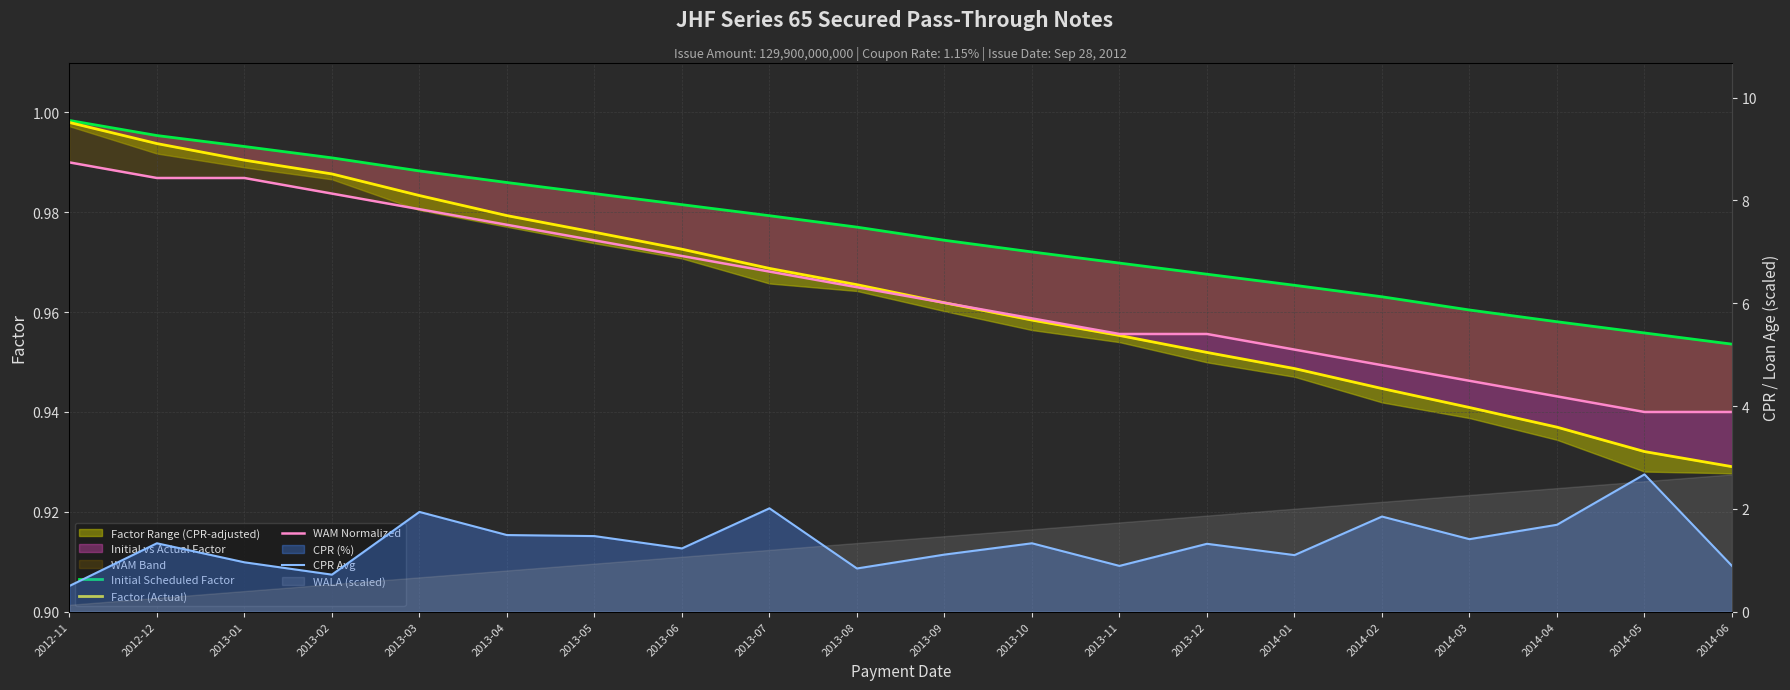

True or false: Initial Scheduled Factor and WAM Normalized intersect in this chart.

False